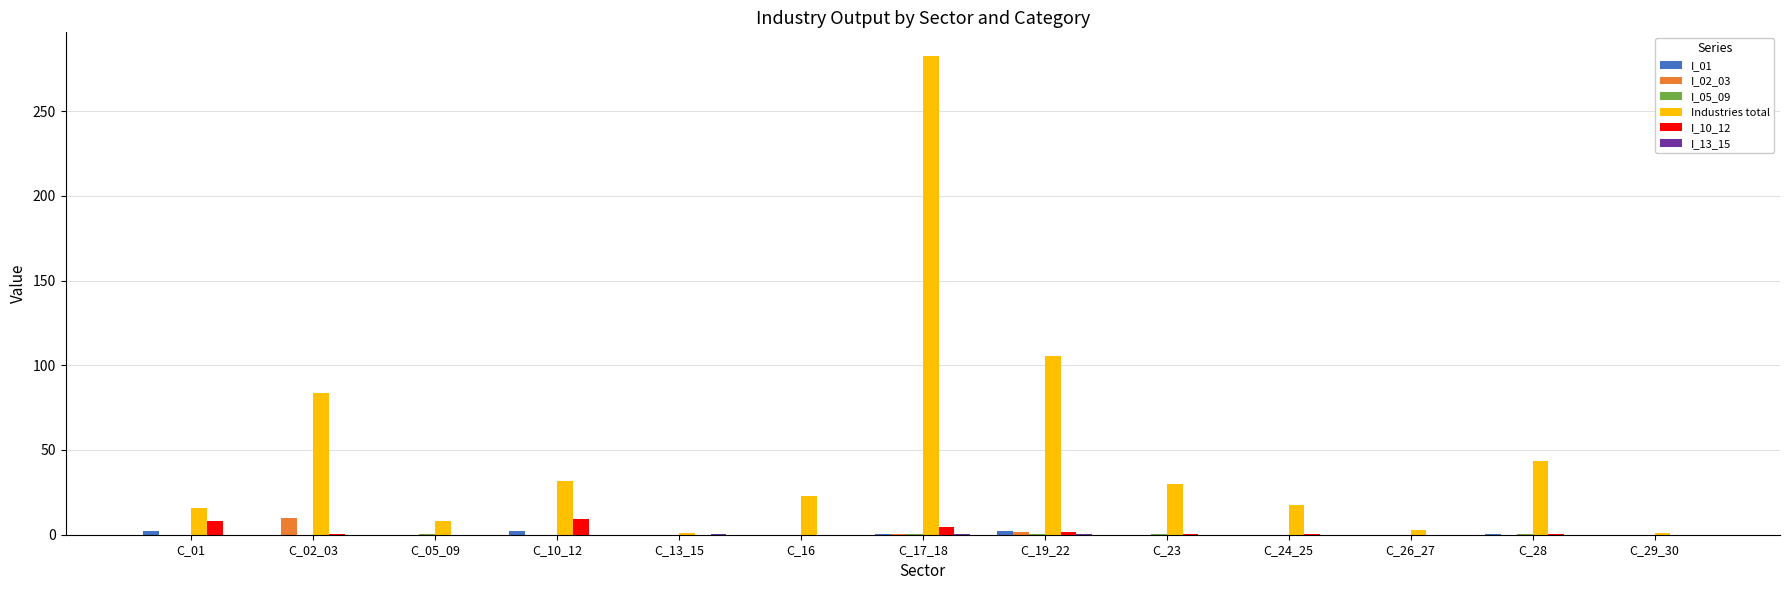

Which series has the largest range (max minus min)?

Industries total